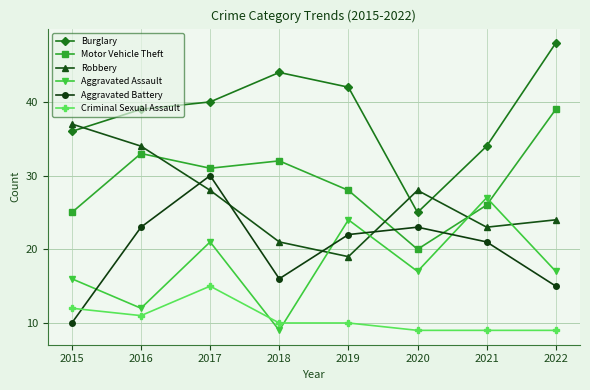

At which label does Motor Vehicle Theft first exceed 31?

2016